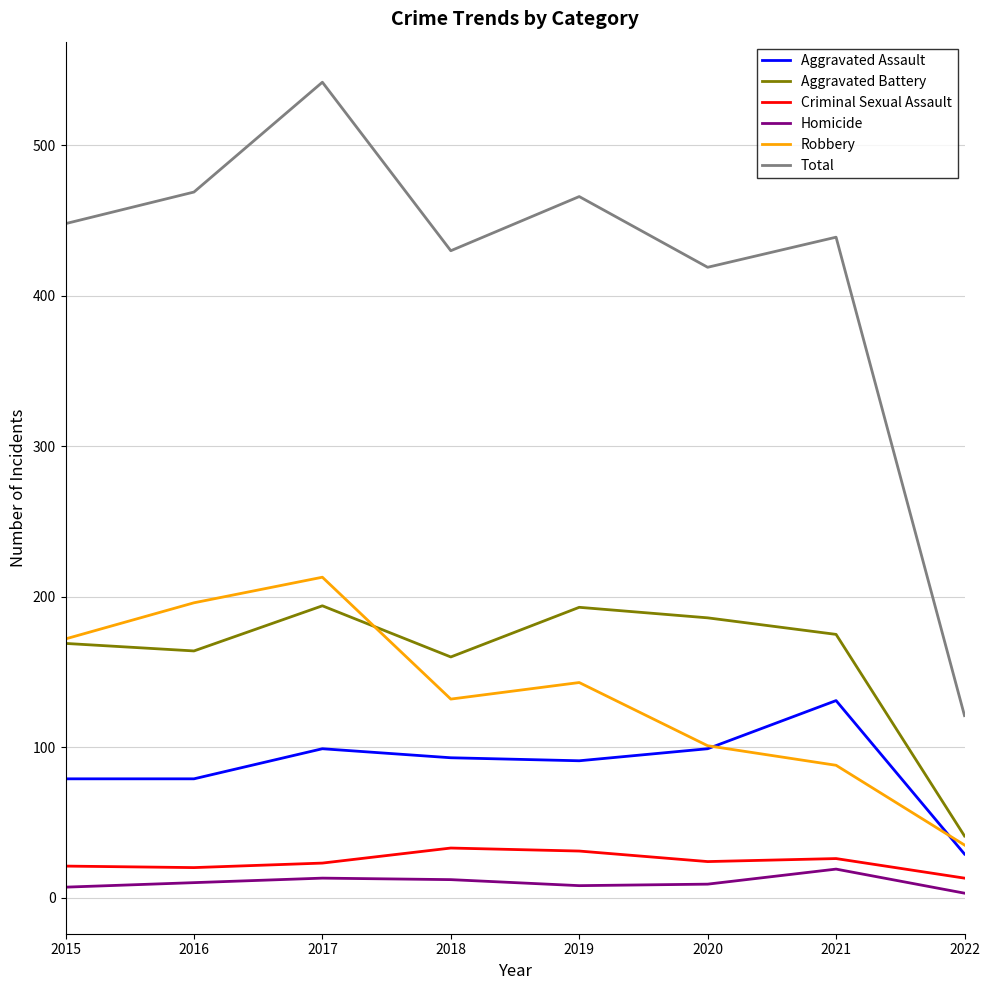

Rank the series at 2019 from highest to lowest value.

Total, Aggravated Battery, Robbery, Aggravated Assault, Criminal Sexual Assault, Homicide